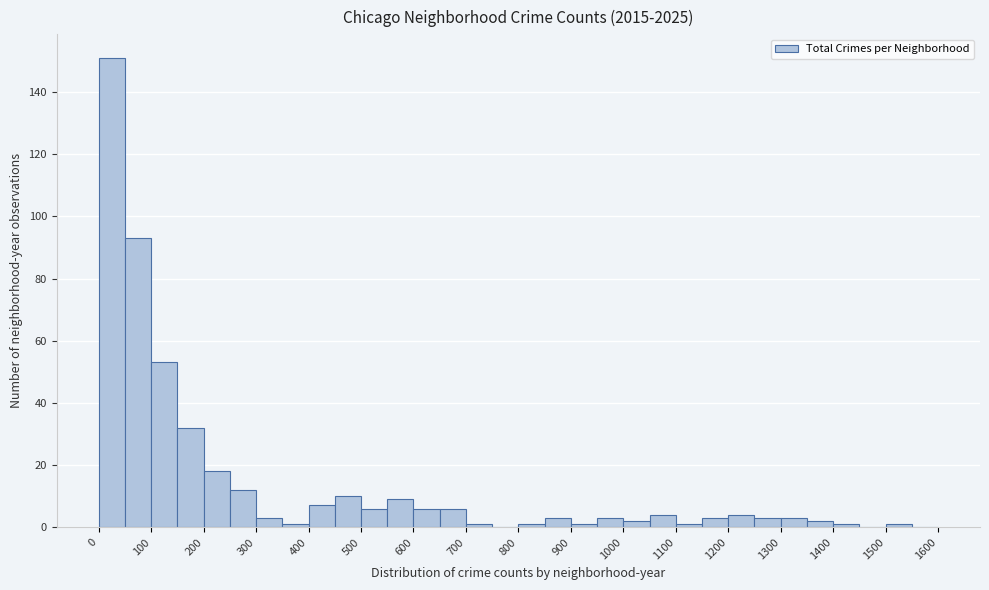

Reading left to right, list every bar in this chart as the range it spans on the x-axis followed by its height. The values are not printed on the chart, so give them approximately, as read against the axis.

0 to 50: 152
50 to 100: 94
100 to 150: 54
150 to 200: 32
200 to 250: 18
250 to 300: 12
300 to 350: 4
350 to 400: under 2
400 to 450: 8
450 to 500: 10
500 to 550: 6
550 to 600: 10
600 to 650: 6
650 to 700: 6
700 to 750: under 2
750 to 800: 0
800 to 850: under 2
850 to 900: 4
900 to 950: under 2
950 to 1000: 4
1000 to 1050: 2
1050 to 1100: 4
1100 to 1150: under 2
1150 to 1200: 4
1200 to 1250: 4
1250 to 1300: 4
1300 to 1350: 4
1350 to 1400: 2
1400 to 1450: under 2
1450 to 1500: 0
1500 to 1550: under 2
1550 to 1600: 0